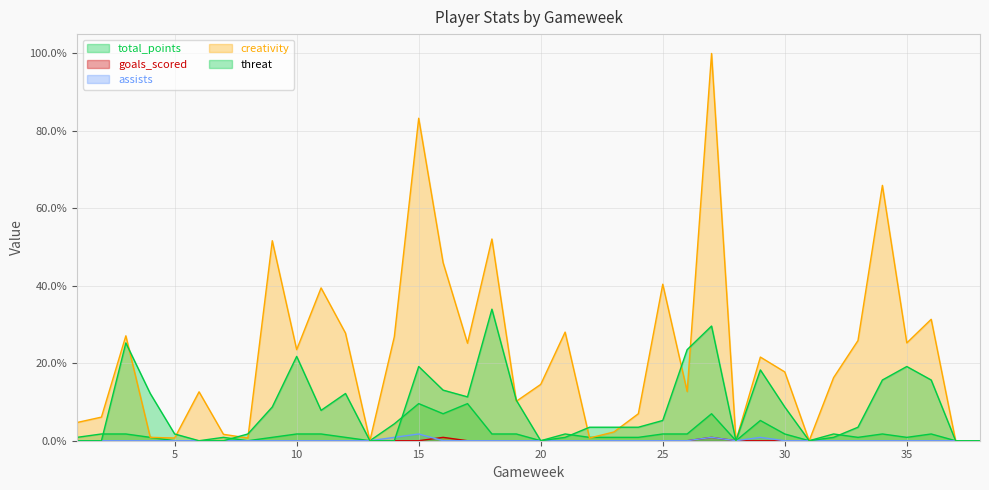

True or false: assists and threat intersect in this chart.

True